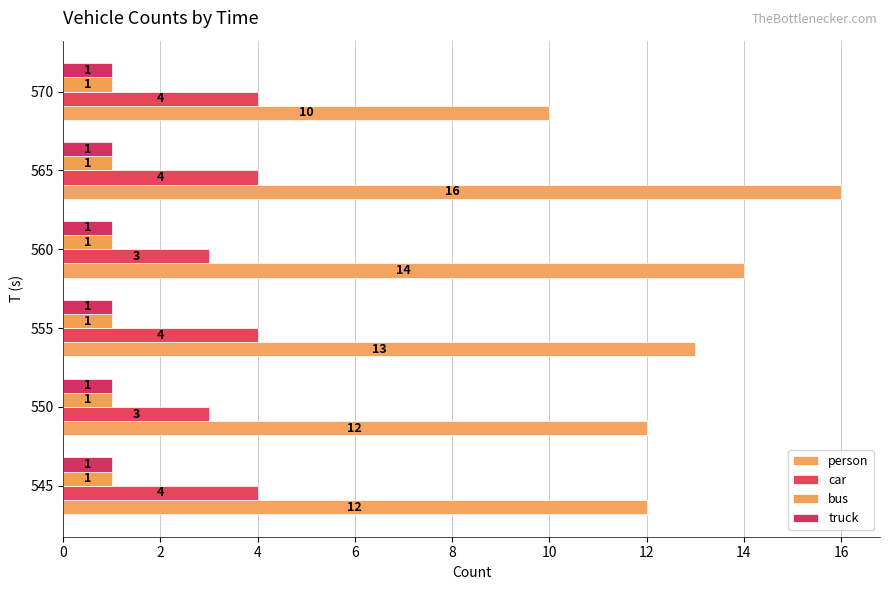

Count the number of categories in the chart.

6